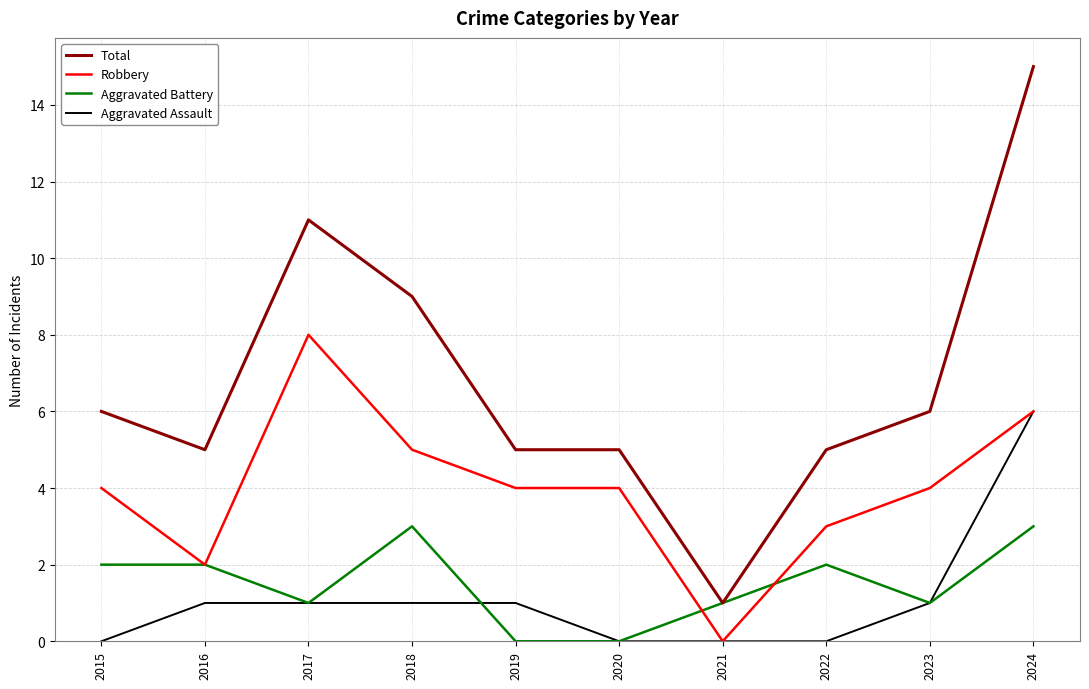

How many values in the Total series are below 6?

5